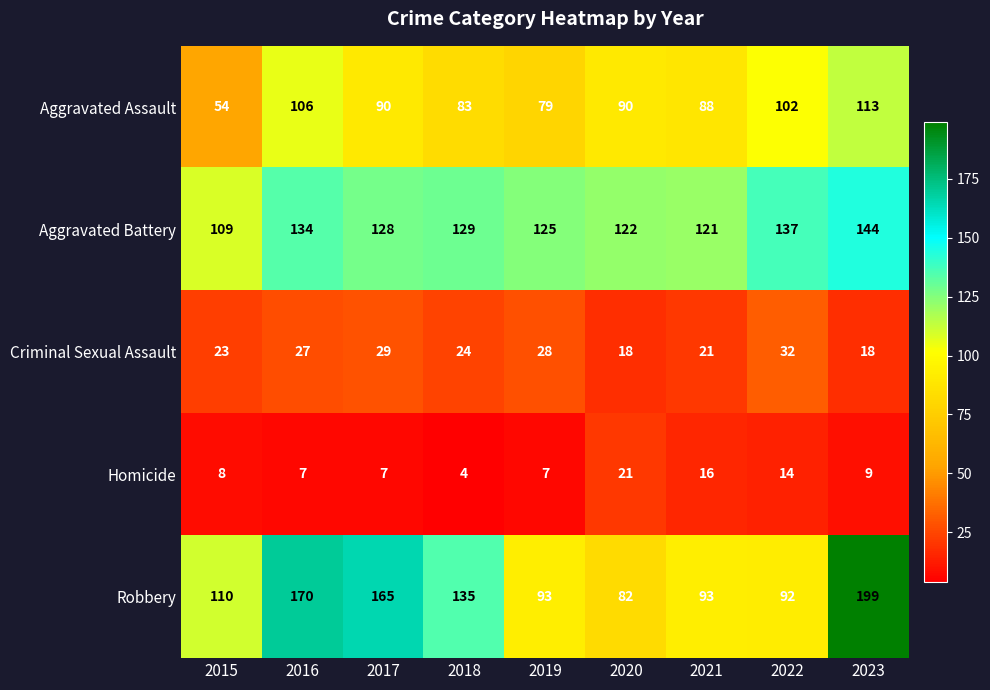

Is it true that Criminal Sexual Assault equals 33 at 2015?

False